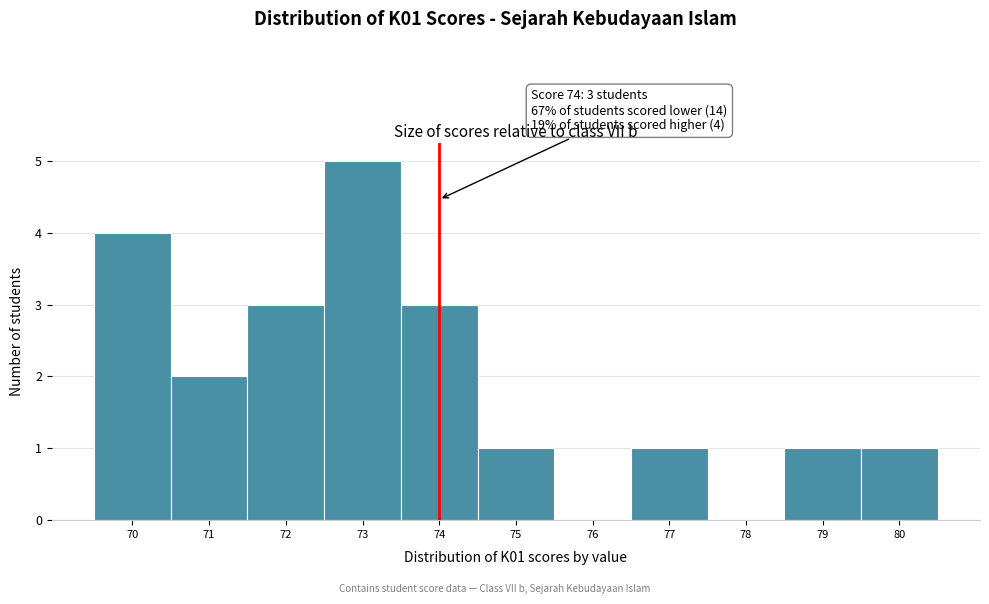

Which range on the x-axis has the tallest bar?

72.5 to 73.5